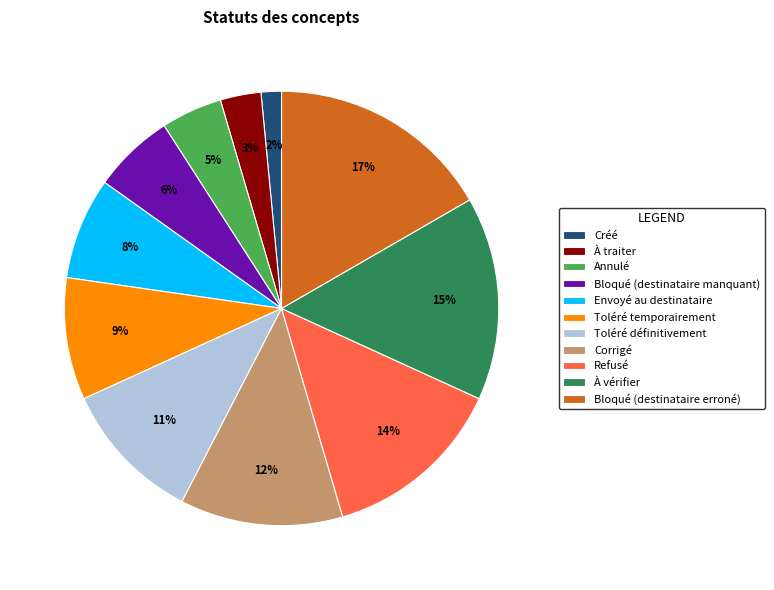

To the nearest percent, what is the difference between the largest and smallest slice percentages?

15%